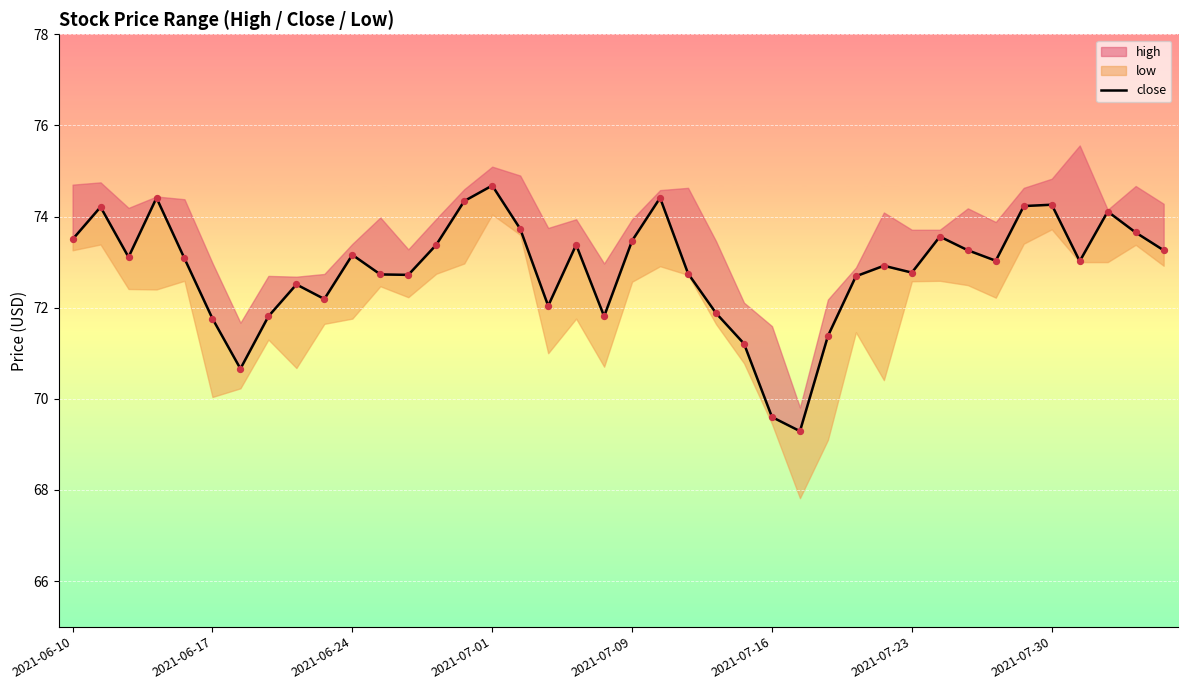

Approximately how many times larger is the value at 14 compared to 34?

1.0